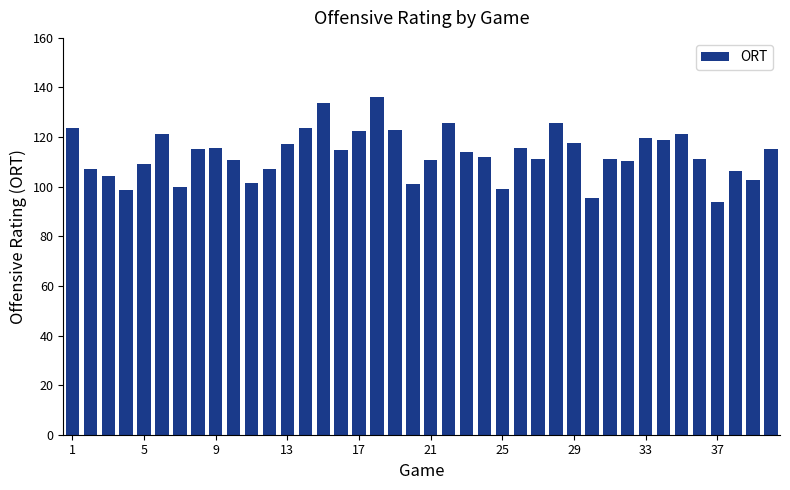

What is the value of the 28th bar from the left?

125.5